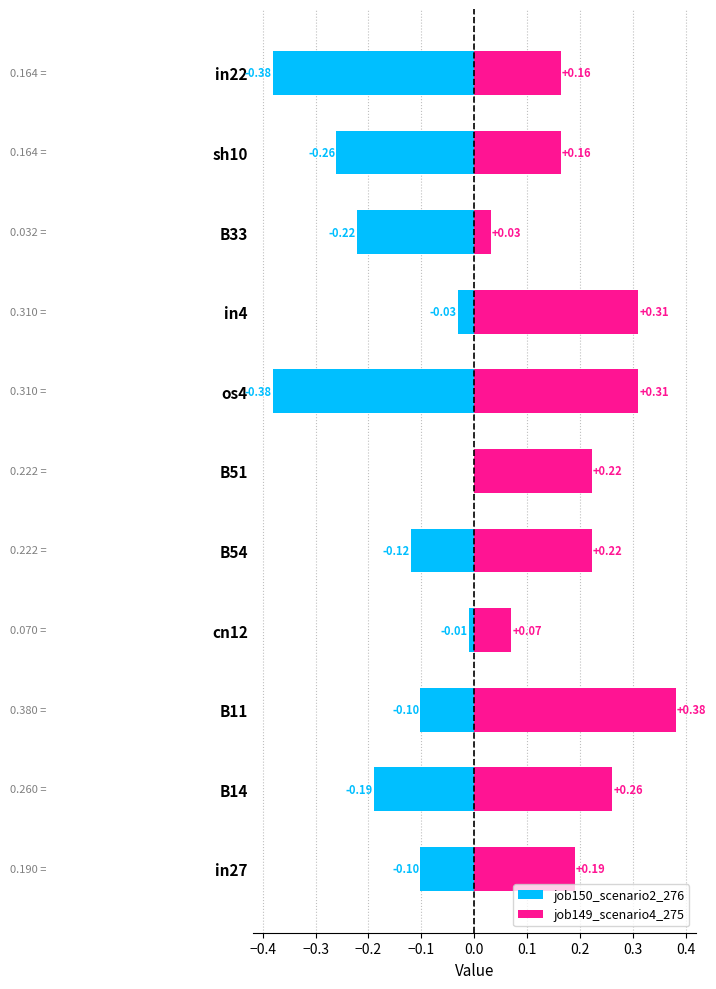

What is the difference between the maximum and minimum values in the job149_scenario4_275 series?

0.3